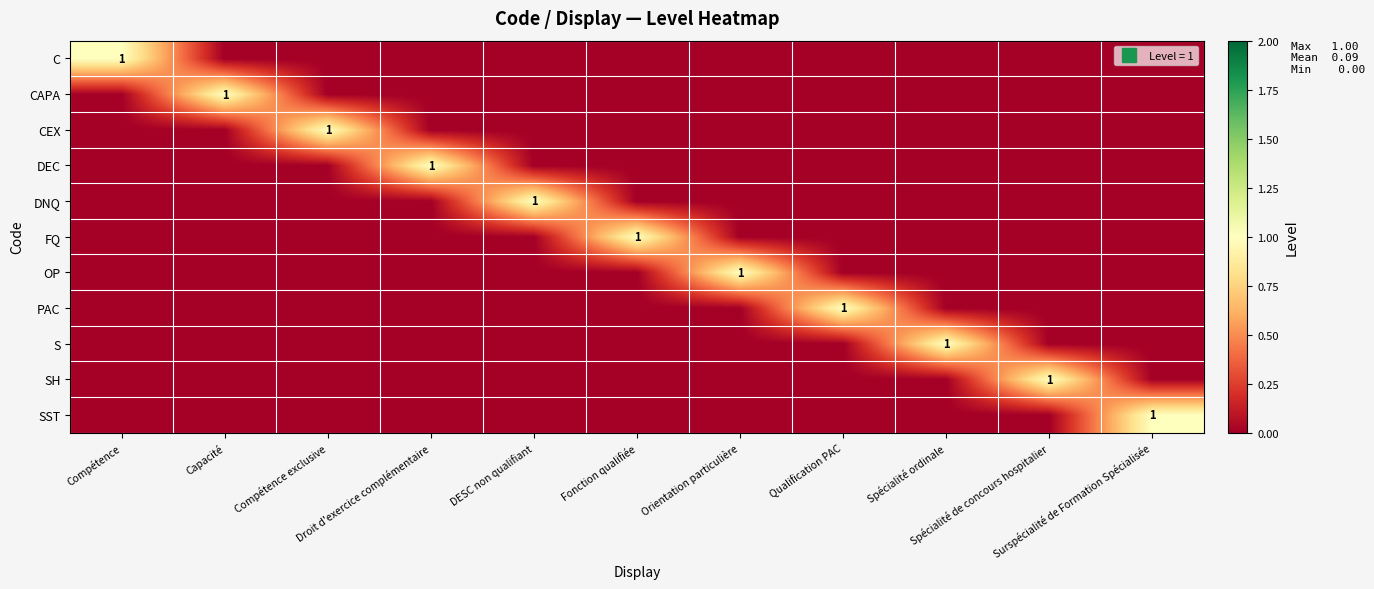

How many data points in SH are above 0?

1